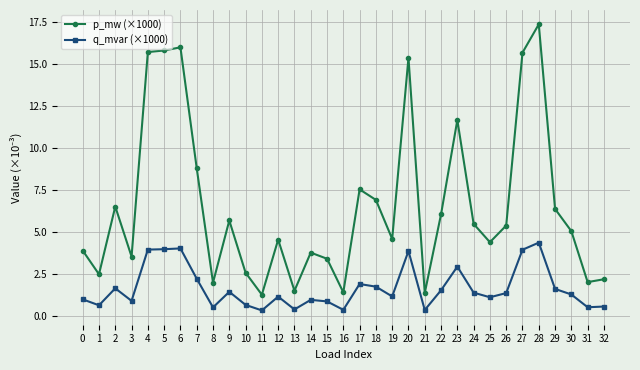

Which series has the widest spread of values?

p_mw (×1000)